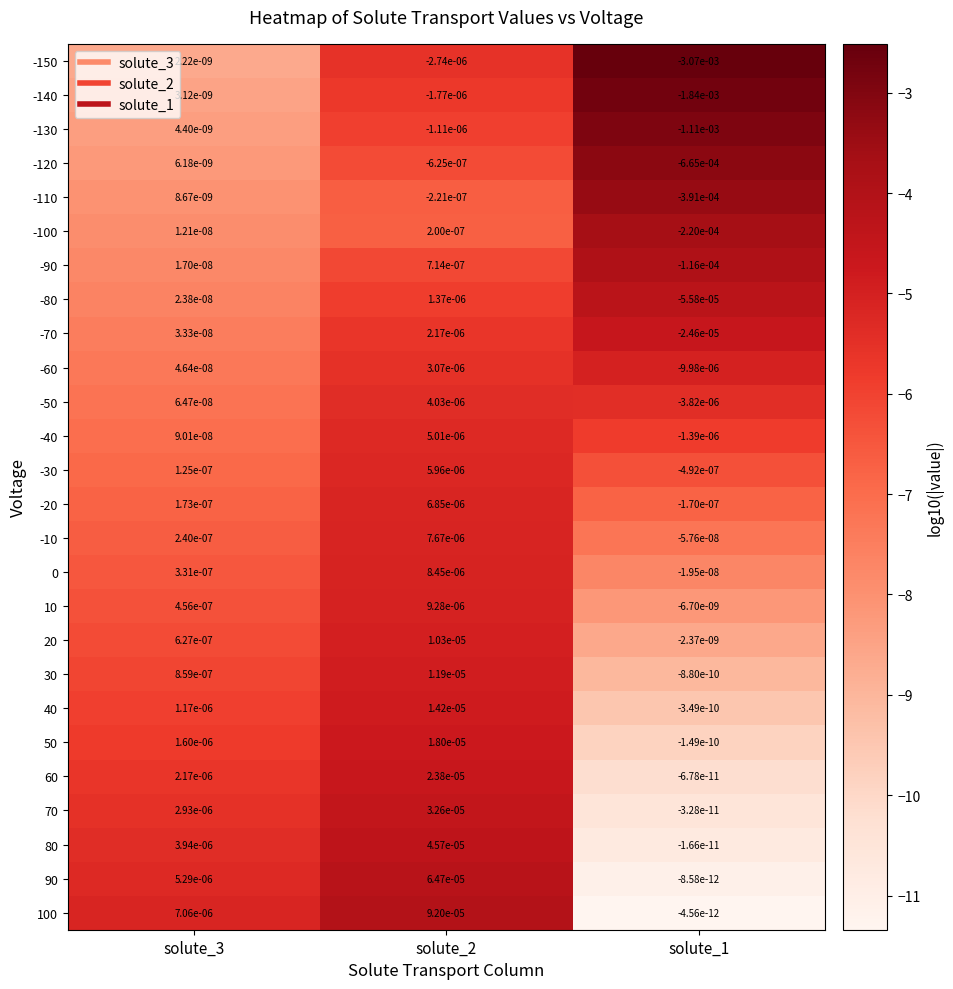

Is the value of 60 at solute_1 greater than the value of 70 at solute_3?

No